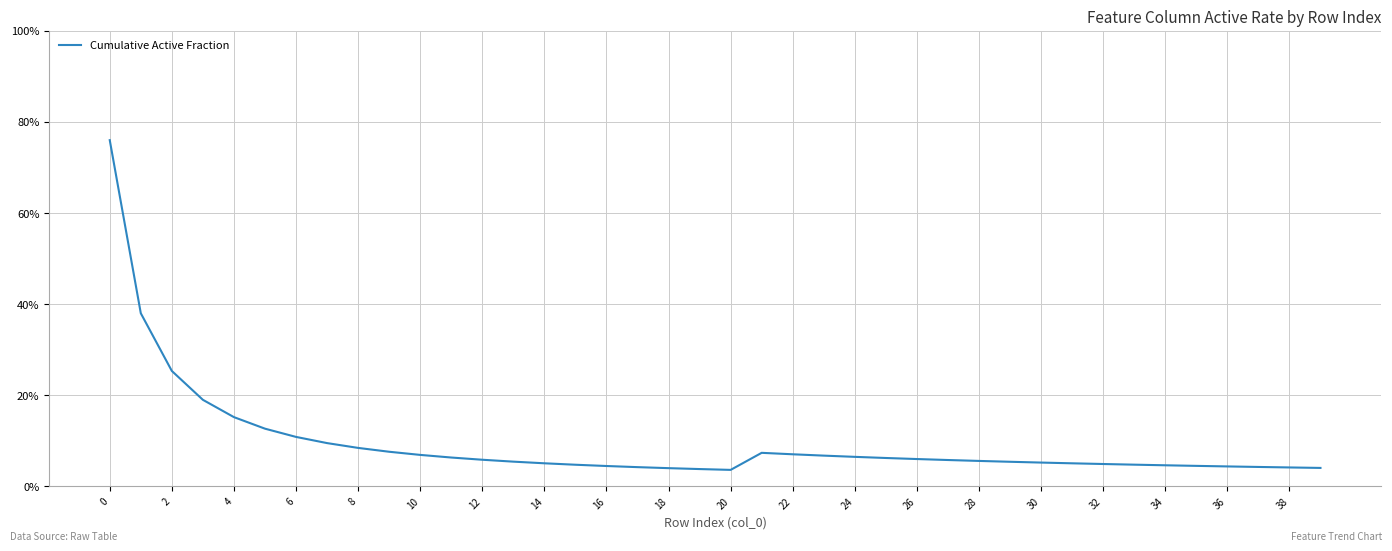

What is the maximum value shown in the chart?

76.0